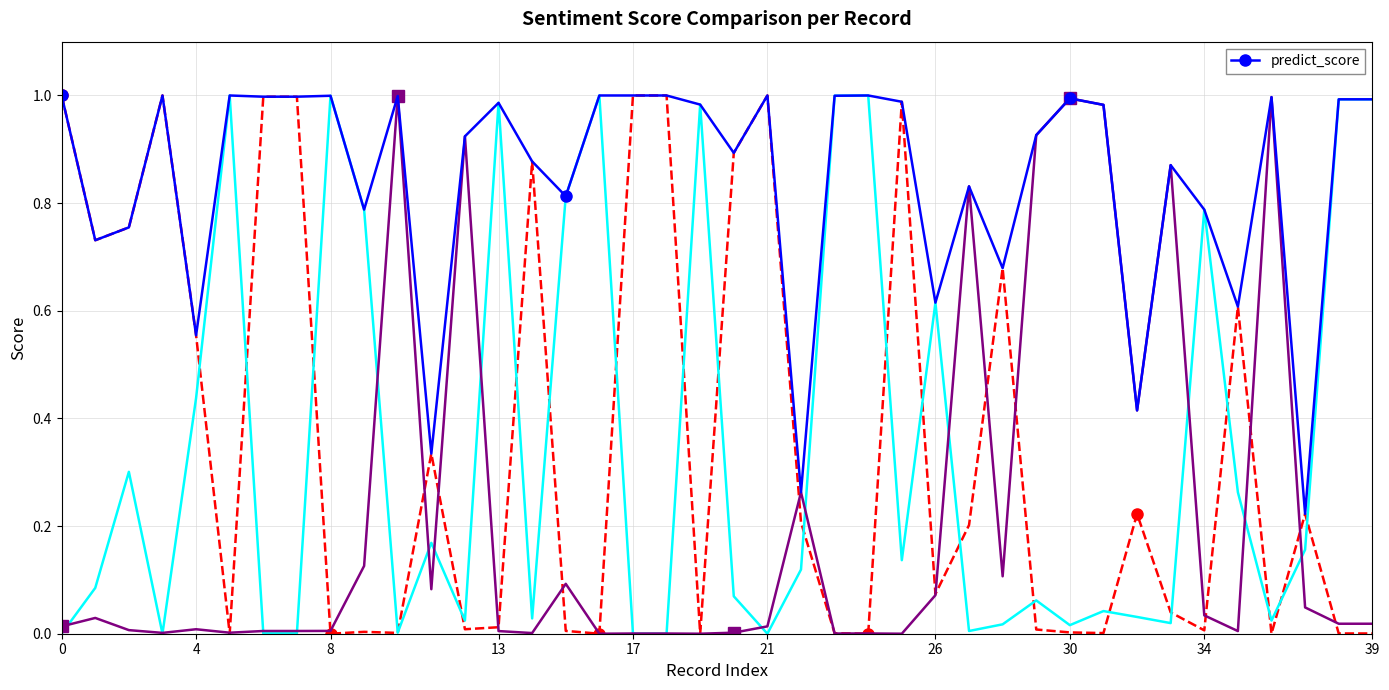

How many distinct data groups are displayed?

1